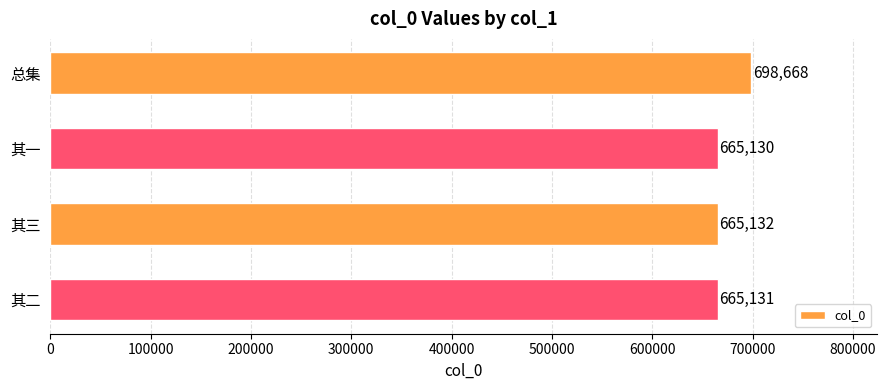

True or false: the data shows 225158 at 总集.

False